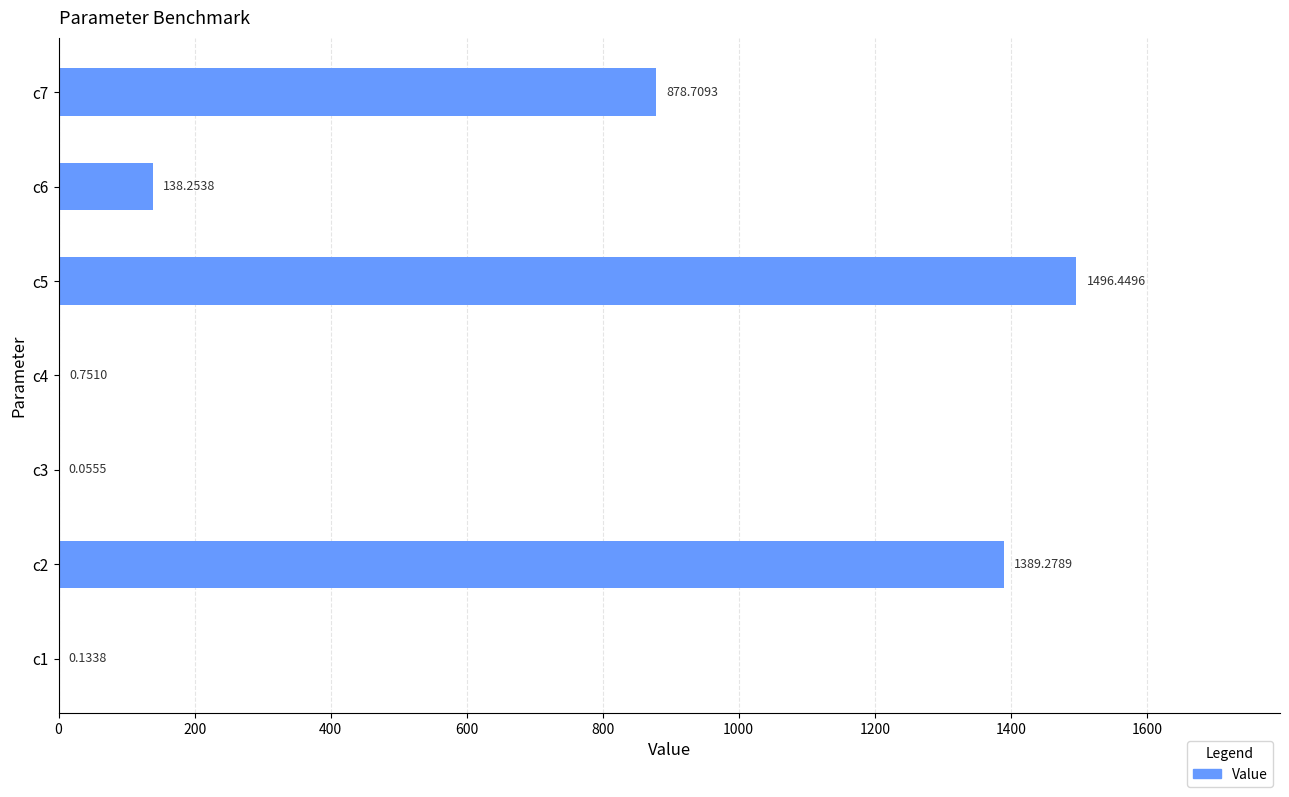

What is the sum of all values?

3903.6